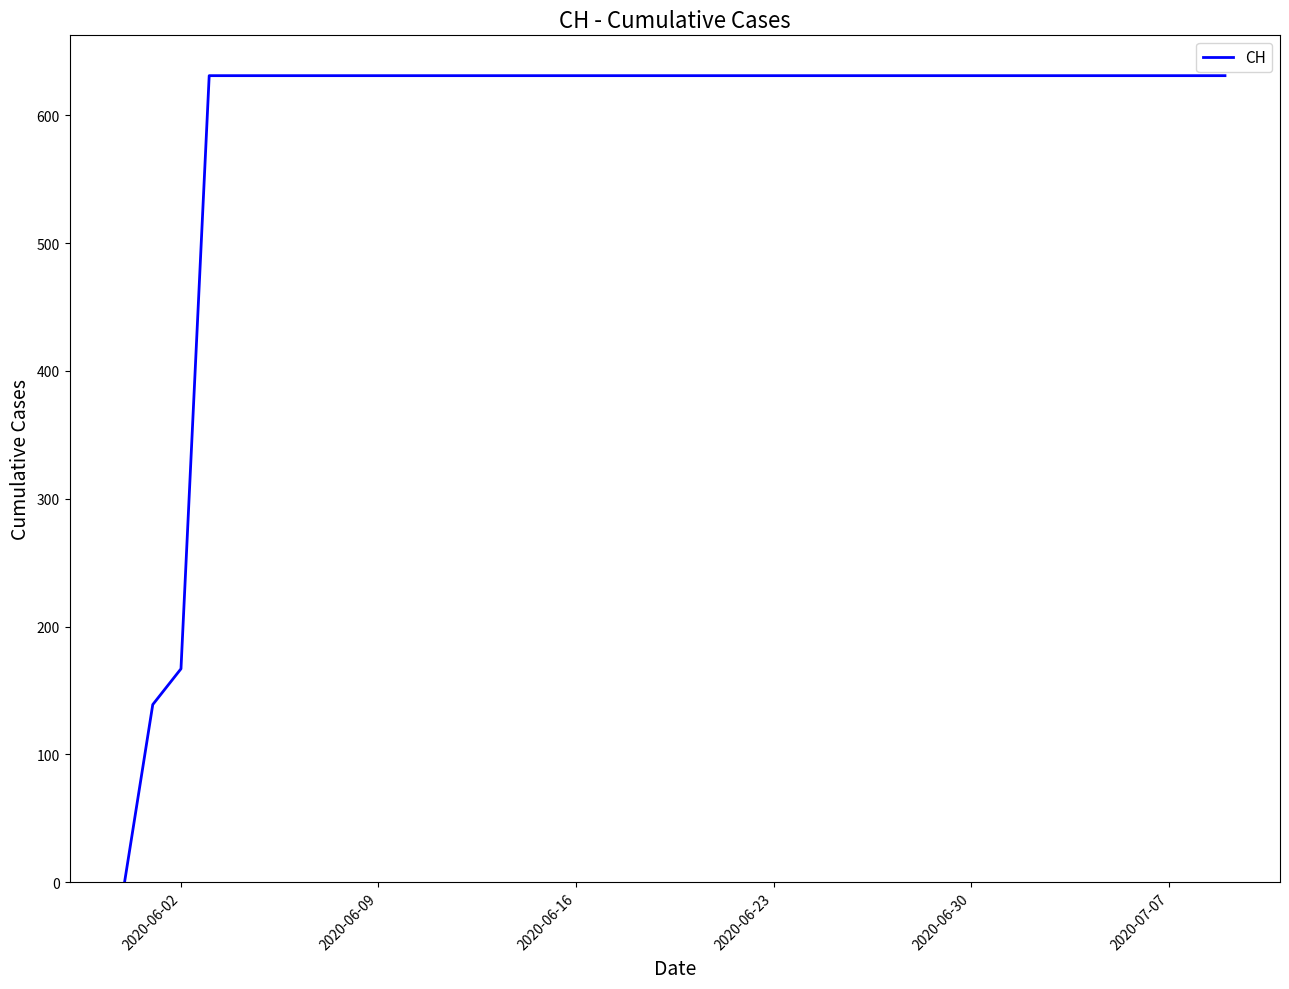

What is the difference between the maximum and minimum values?

631